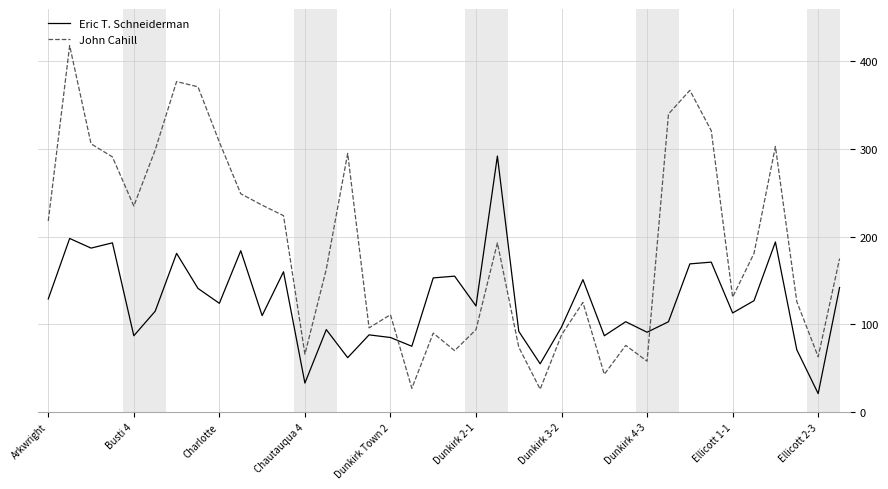

Which series has the largest total across all categories?

John Cahill